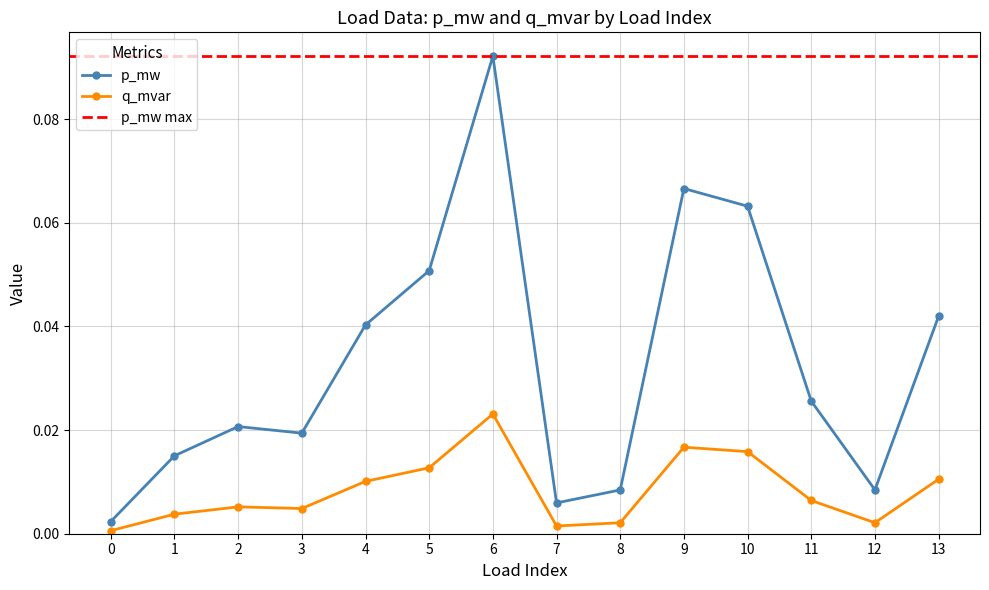

How many data points does each series have?

14